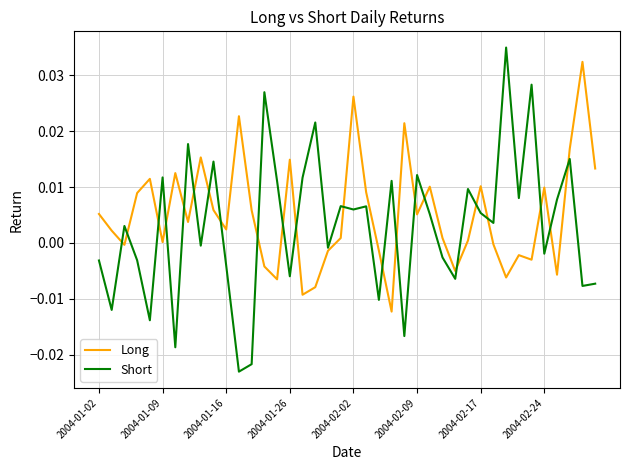

How many interior local peaks does the Long series have?

12